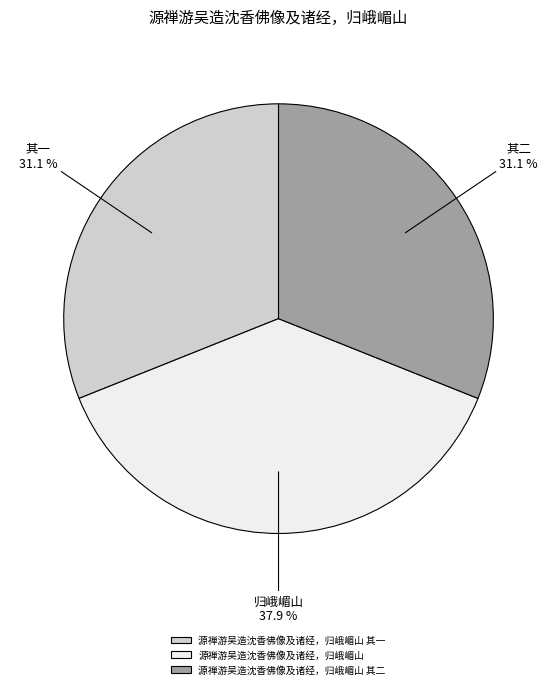

Combined, what portion of the pie is 源禅游吴造沈香佛像及诸经，归峨嵋山 其二 and 源禅游吴造沈香佛像及诸经，归峨嵋山 其一?

62.1%